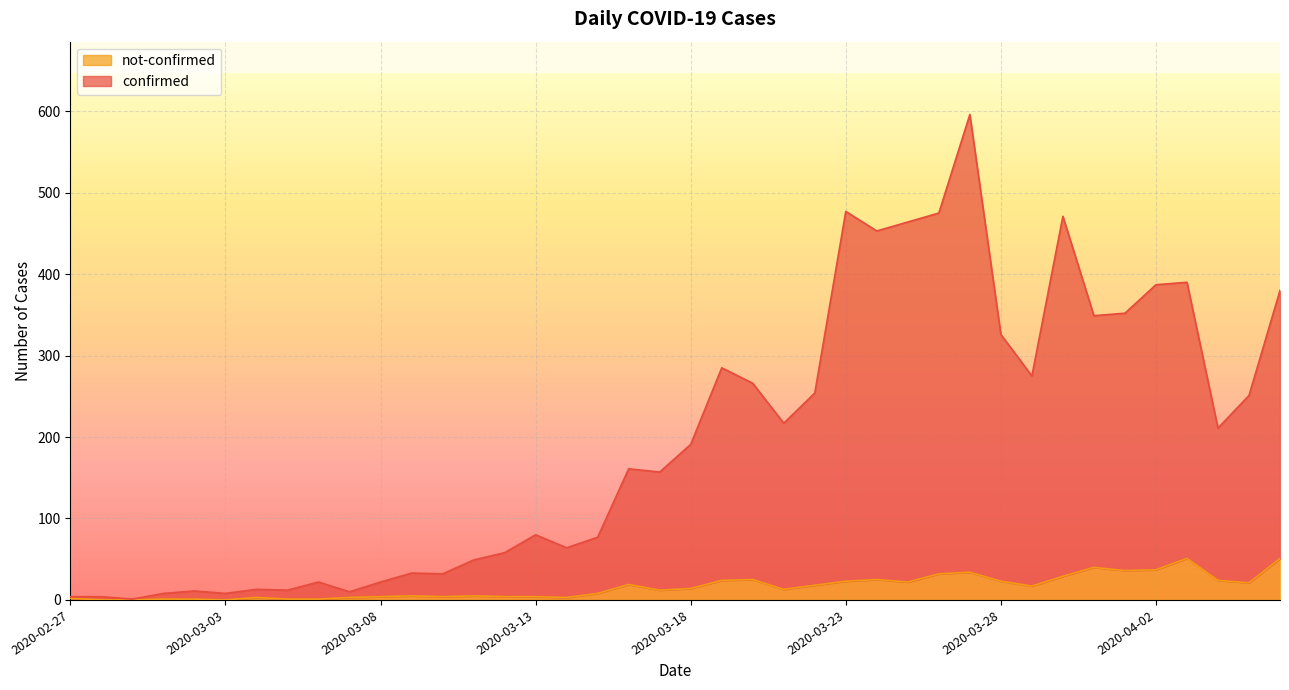

What are all the series names shown in the legend?

not-confirmed, confirmed